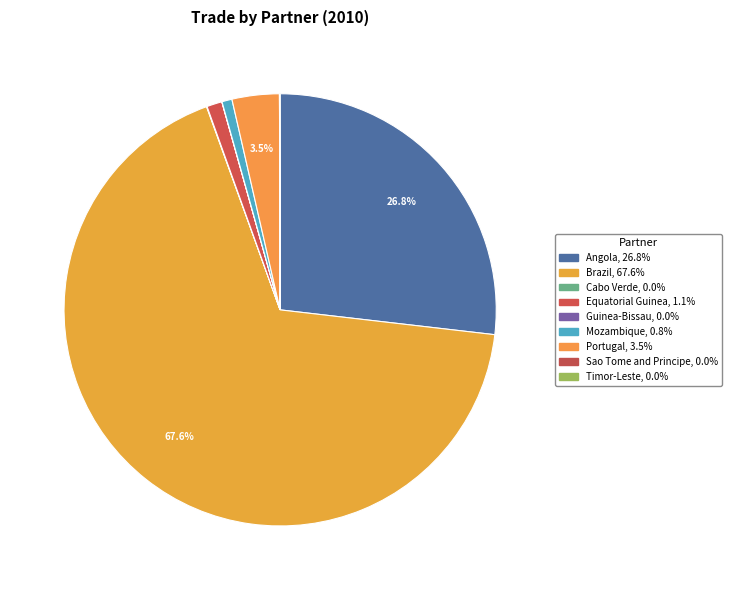

True or false: Cabo Verde accounts for 1% of the total.

False